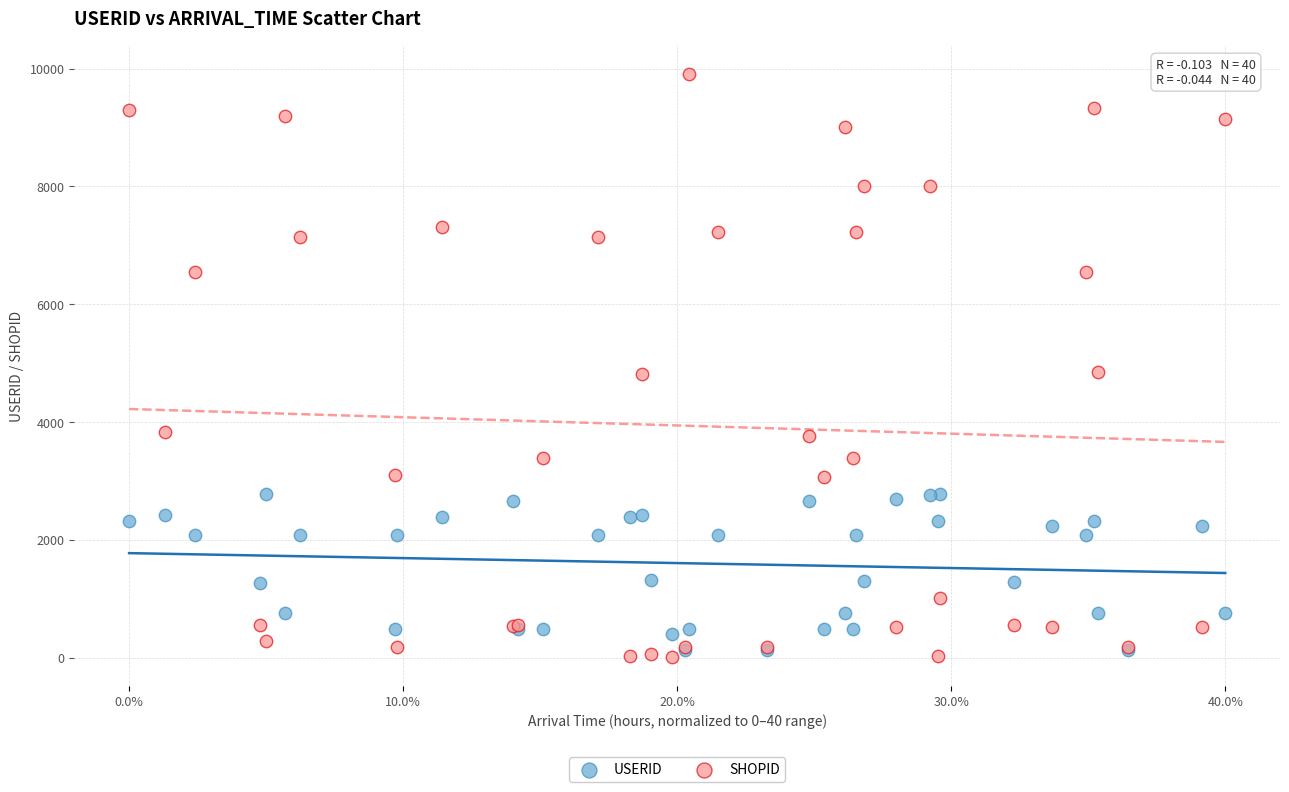

What are all the series names shown in the legend?

USERID, SHOPID